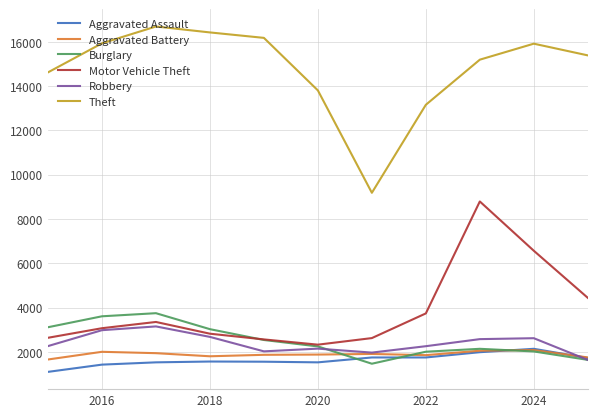

True or false: Theft and Aggravated Battery cross at least once.

False